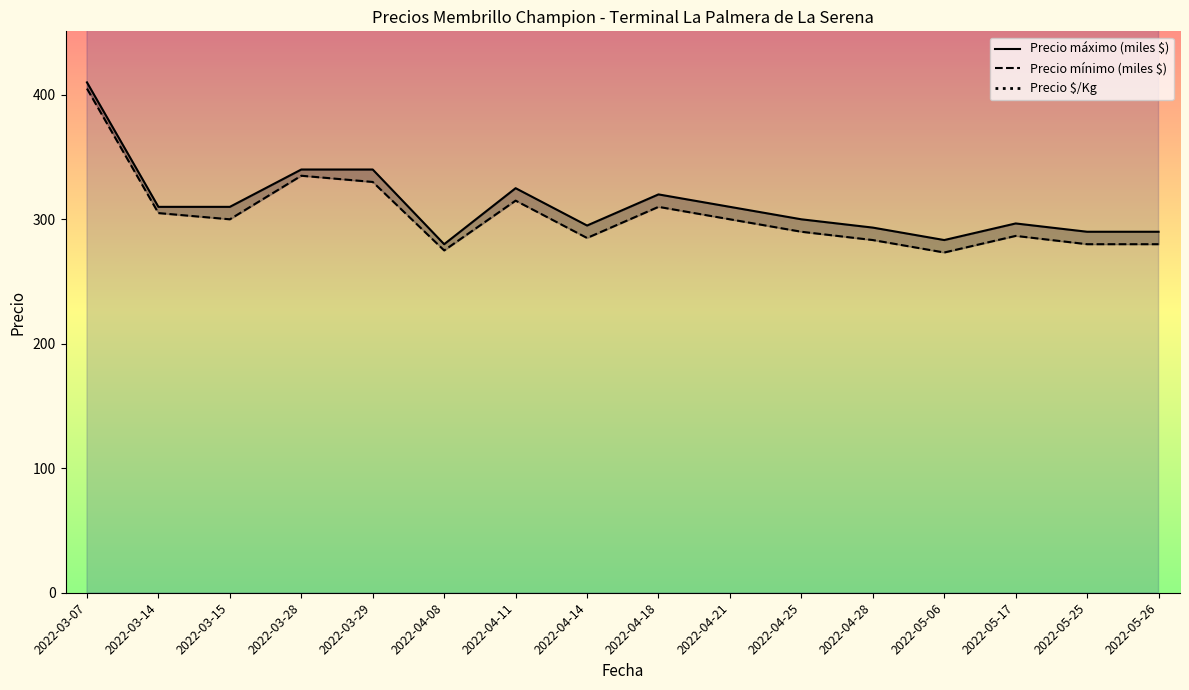

How many data points in Precio mínimo (miles $) are above 300?

6